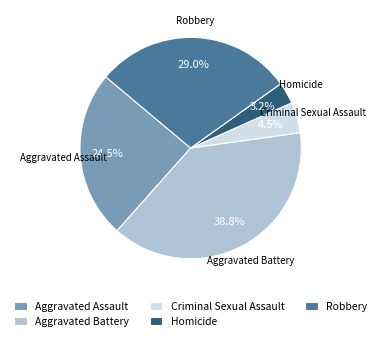

What percentage is the Aggravated Battery slice, to the nearest percent?

39%